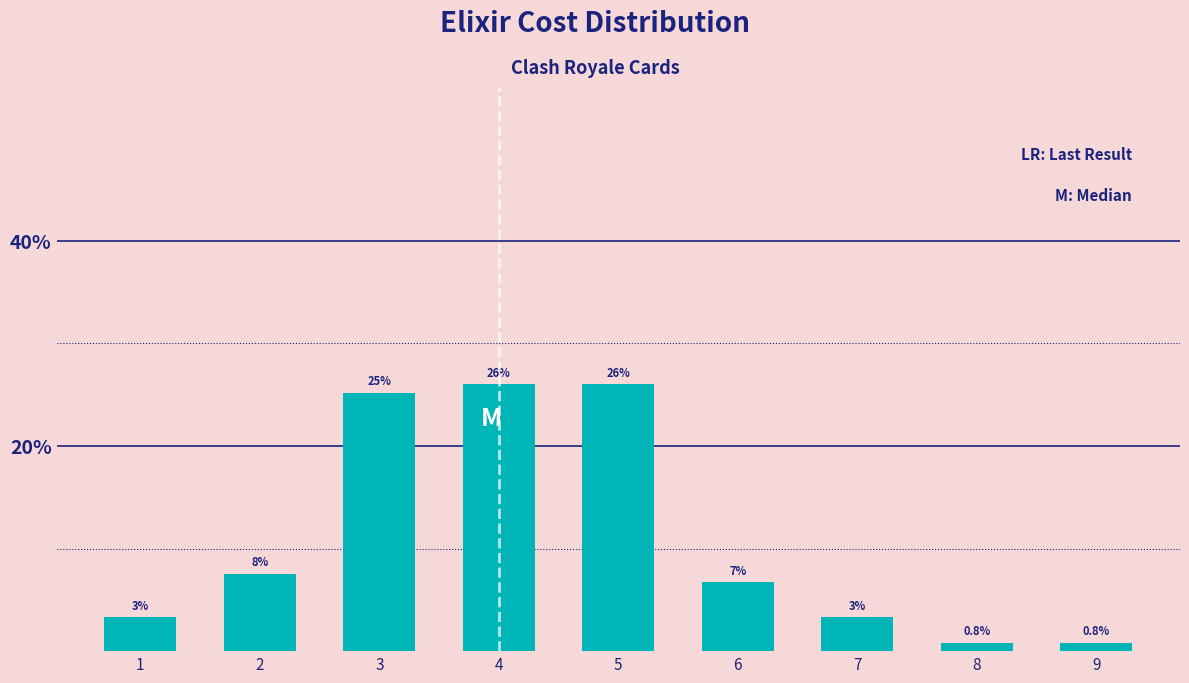

Are the bars horizontal?

No